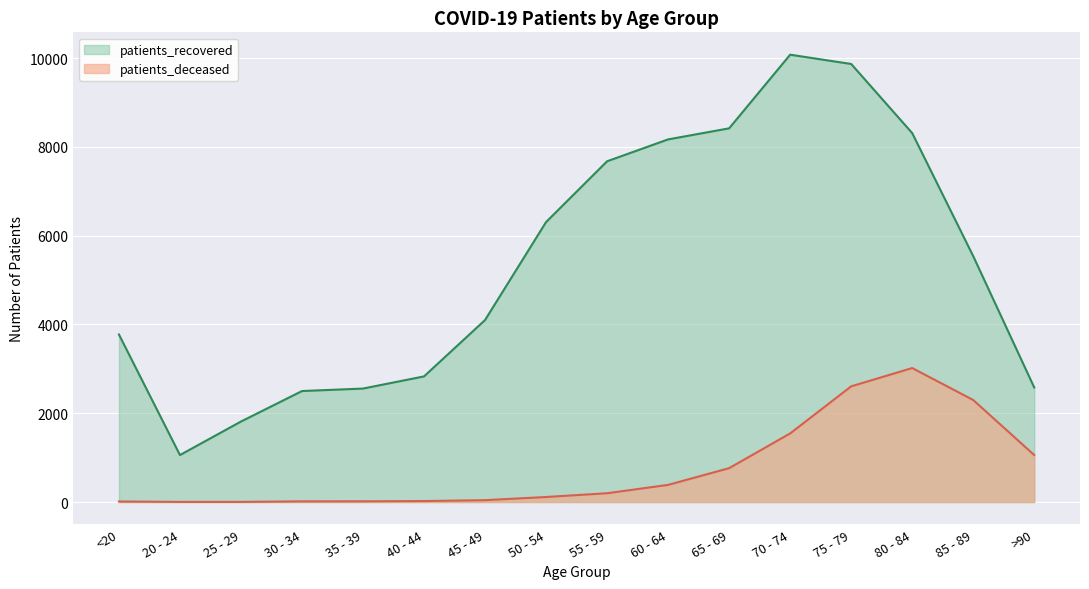

Between 20 - 24 and 50 - 54, which series saw the biggest shift?

patients_recovered